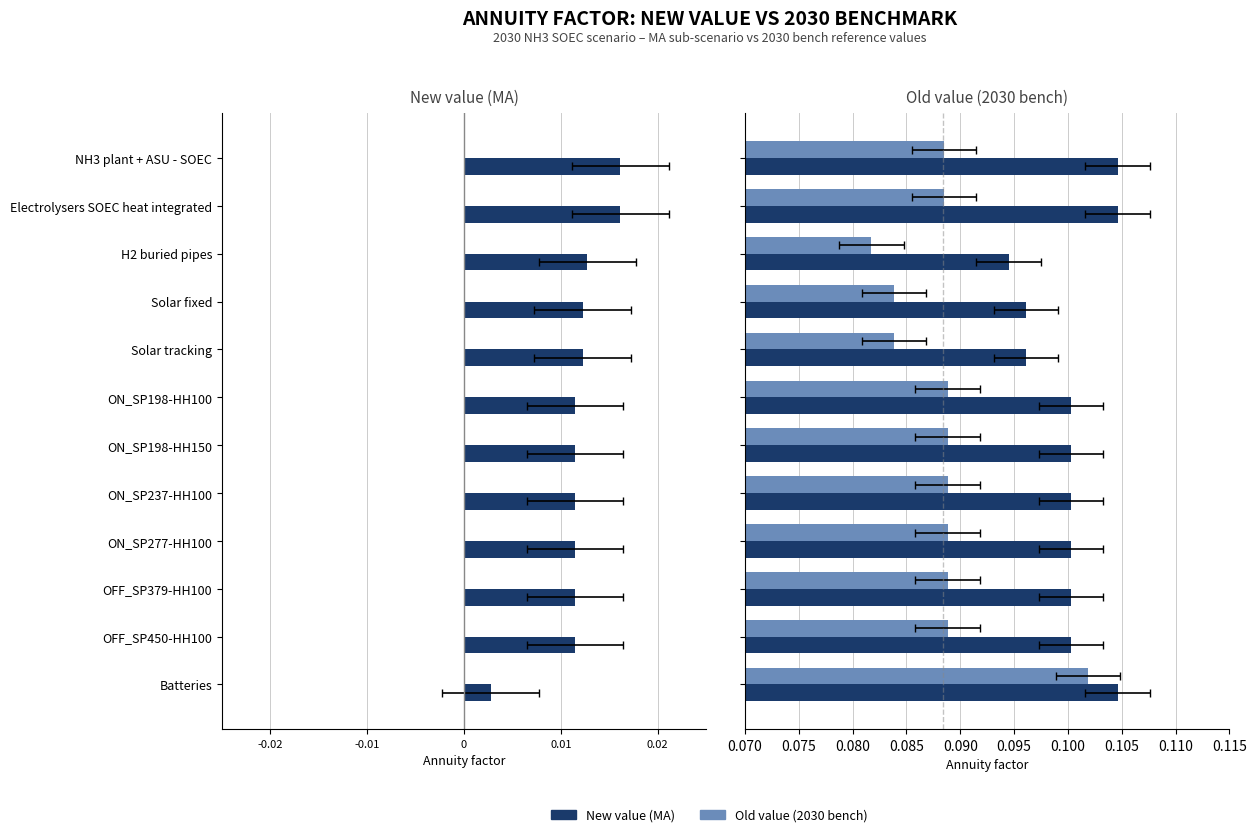

The value of Old value (2030 bench) at OFF_SP379-HH100 is 0.1. True or false?

True